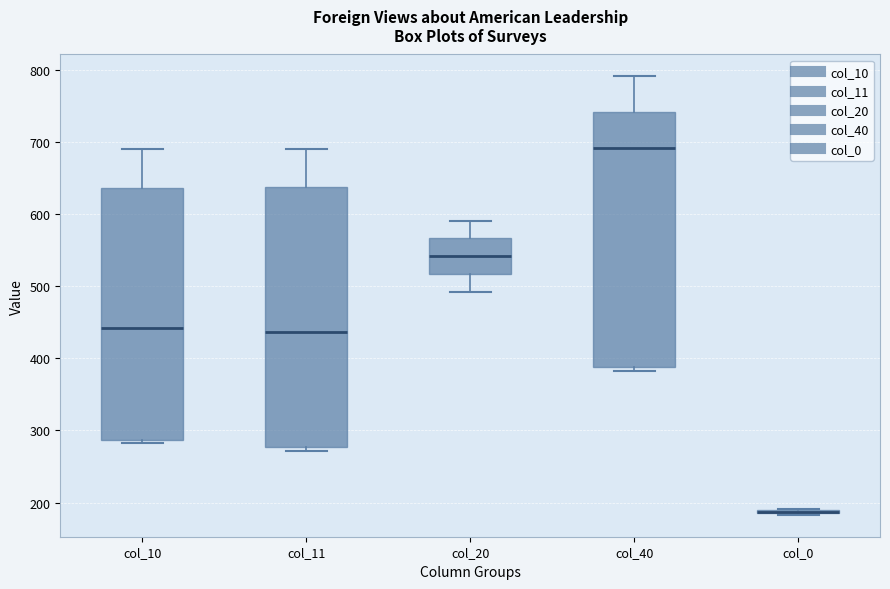

Reading left to right, read every box against the y-axis: the position of its median line, the range the box covers, and the ends of its whiskers. The values are not printed on the chart, so give them approximately, as read against the axis.

col_10: median 440, box 290 to 640, whiskers 280 to 690
col_11: median 440, box 280 to 640, whiskers 270 to 690
col_20: median 540, box 520 to 570, whiskers 490 to 590
col_40: median 690, box 390 to 740, whiskers 380 to 790
col_0: box collapsed to a line at 190, whiskers 180 to 190